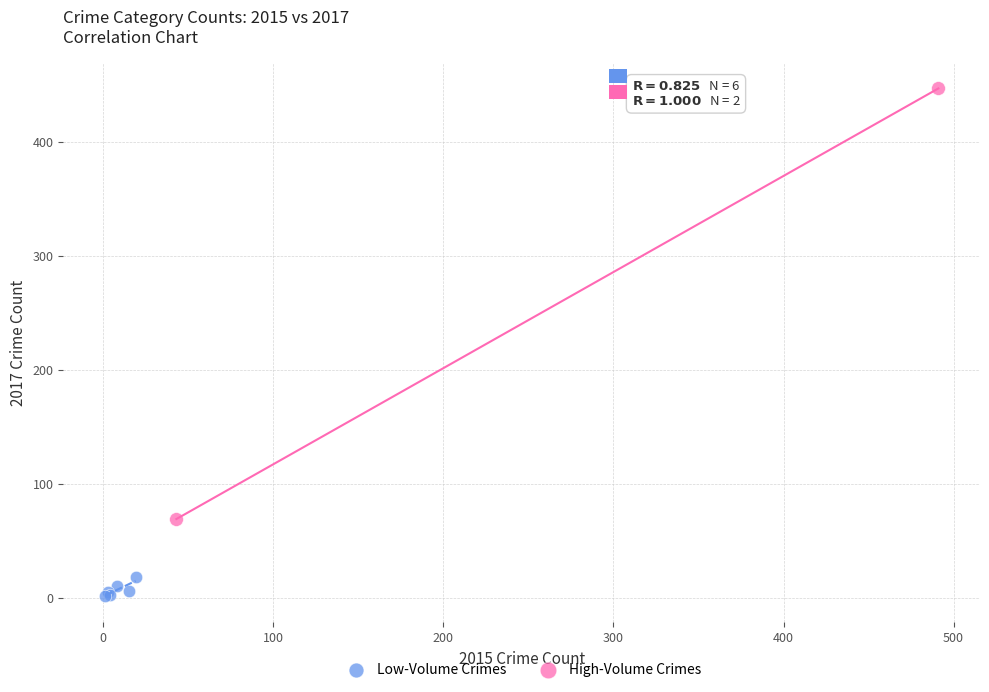

Which series contains the lowest Y value?

Low-Volume Crimes